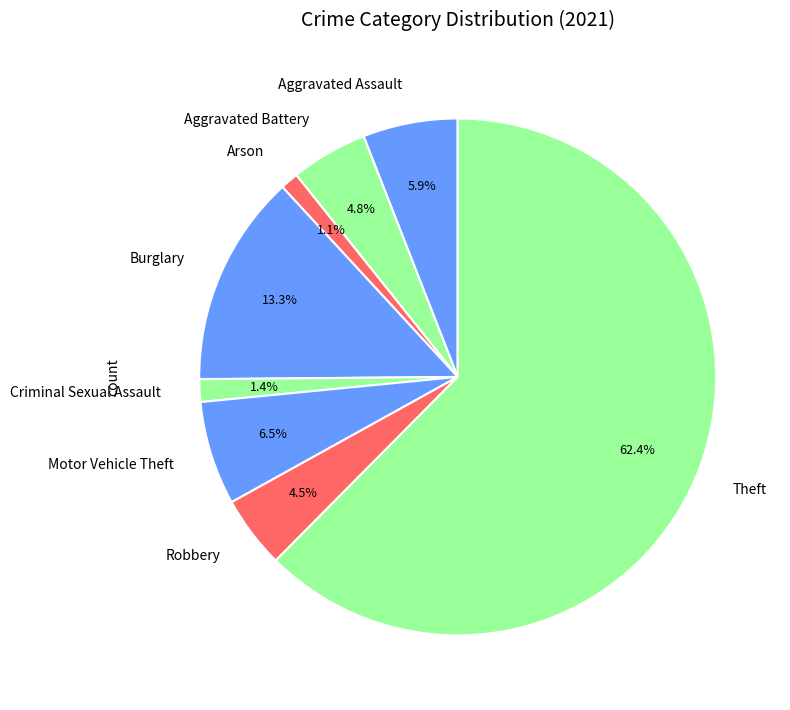

Combined, what portion of the pie is Aggravated Battery and Motor Vehicle Theft?

11.3%